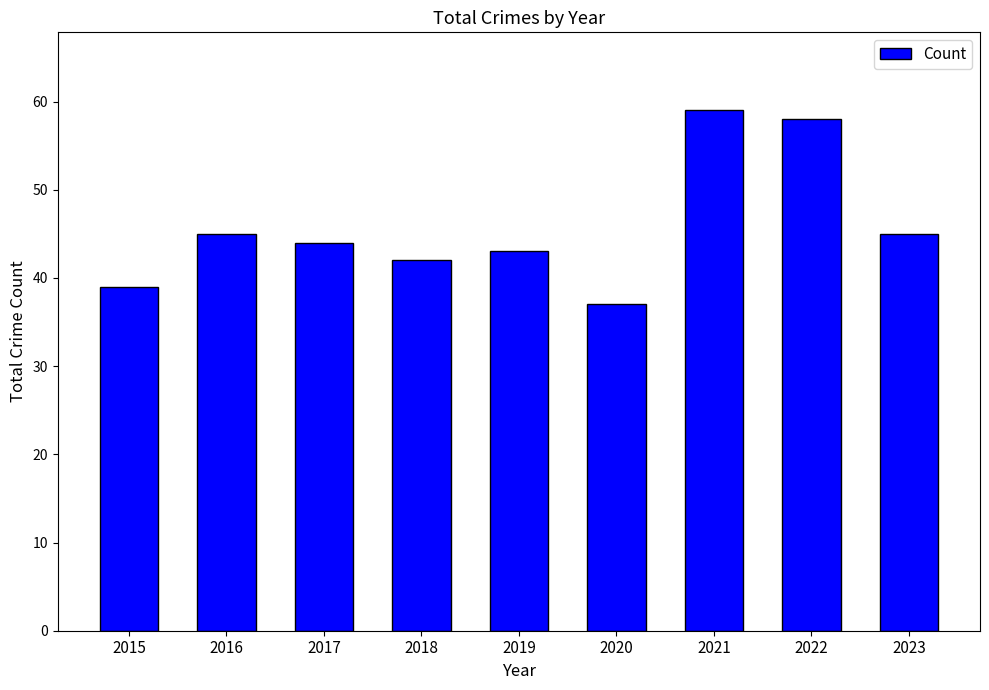

What is the smallest value displayed?

37